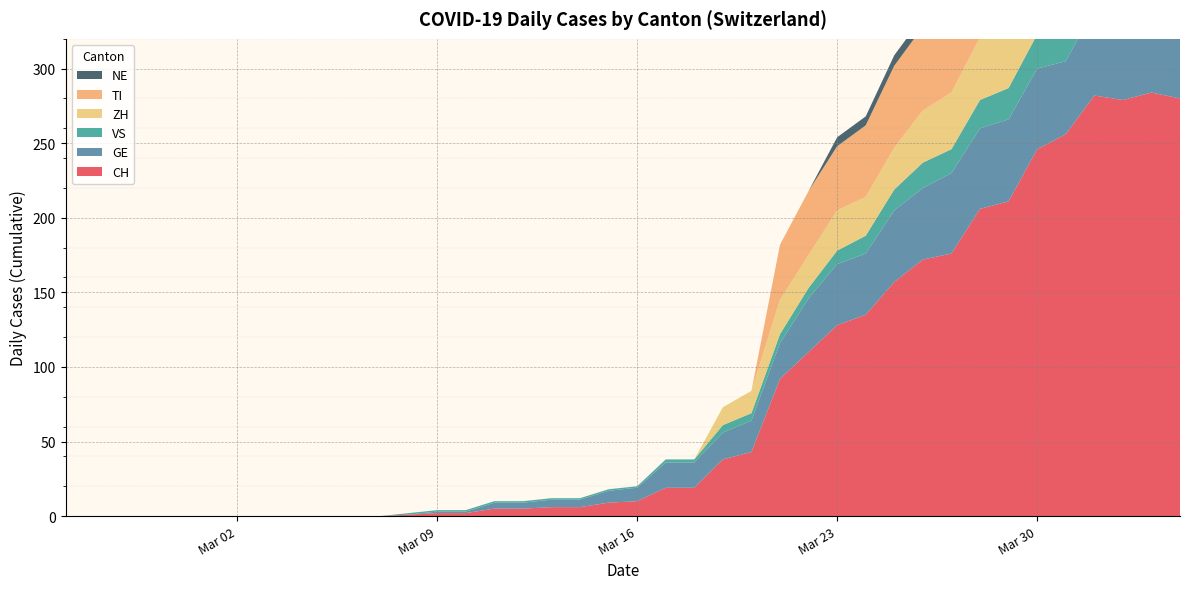

Reading right to left, extract all data points from this chart.

CH: 280	284	279	282	256	246	211	206	176	172	157	135	128	110	92	43	38	19	19	10	9	6	6	5	5	2	2	1	0	0	0	0	0	0	0	0	0	0	0	0
GE: 51	58	54	58	49	54	55	54	54	48	48	41	41	36	24	21	18	17	17	9	8	5	5	4	4	1	1	0	0	0	0	0	0	0	0	0	0	0	0	0
VS: 23	23	24	25	23	23	21	19	16	17	14	12	9	7	6	5	5	2	2	1	1	1	1	1	1	1	1	1	0	0	0	0	0	0	0	0	0	0	0	0
ZH: 59	57	53	54	50	46	46	42	38	35	28	26	27	22	23	15	12	0	0	0	0	0	0	0	0	0	0	0	0	0	0	0	0	0	0	0	0	0	0	0
TI: 67	67	73	72	67	61	59	60	51	56	55	48	43	43	37	0	0	0	0	0	0	0	0	0	0	0	0	0	0	0	0	0	0	0	0	0	0	0	0	0
NE: 9	9	10	8	8	6	6	8	7	7	7	6	6	0	0	0	0	0	0	0	0	0	0	0	0	0	0	0	0	0	0	0	0	0	0	0	0	0	0	0